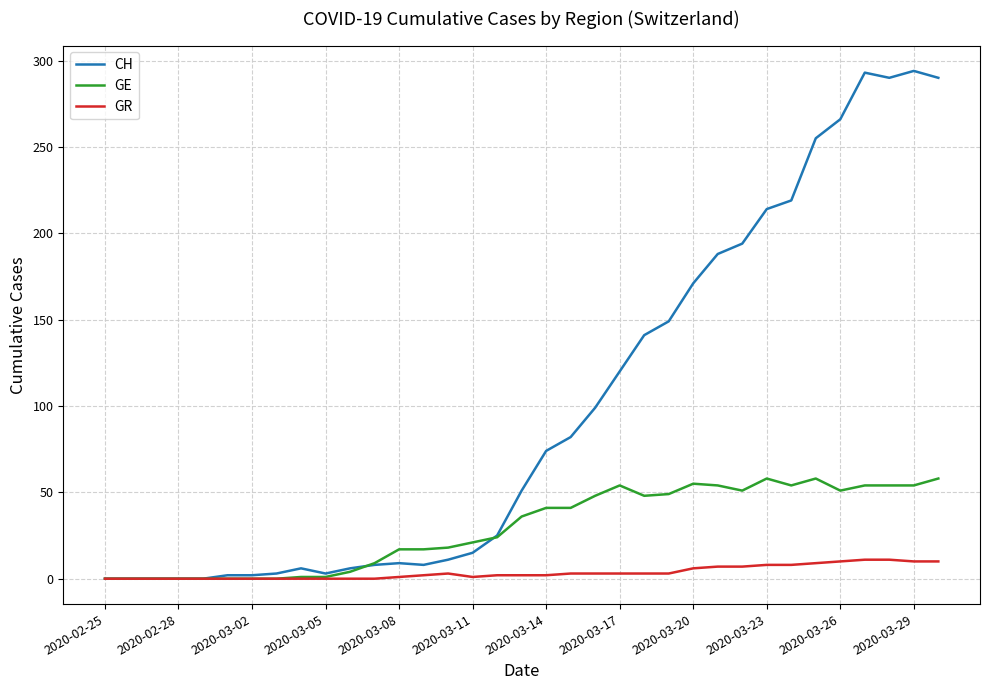

Which series has the widest spread of values?

CH